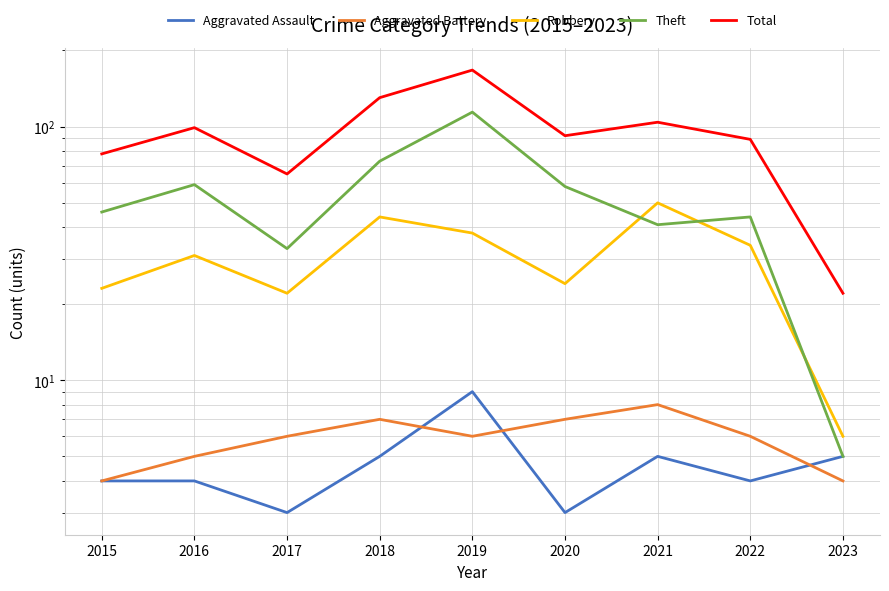

What is the total value across all series at 2017?

129